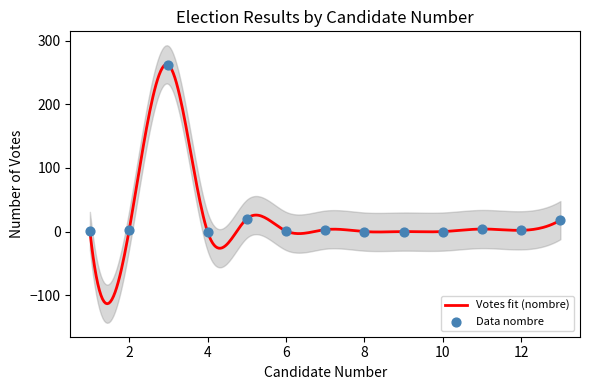

Between 11 and 3, which is larger?

3